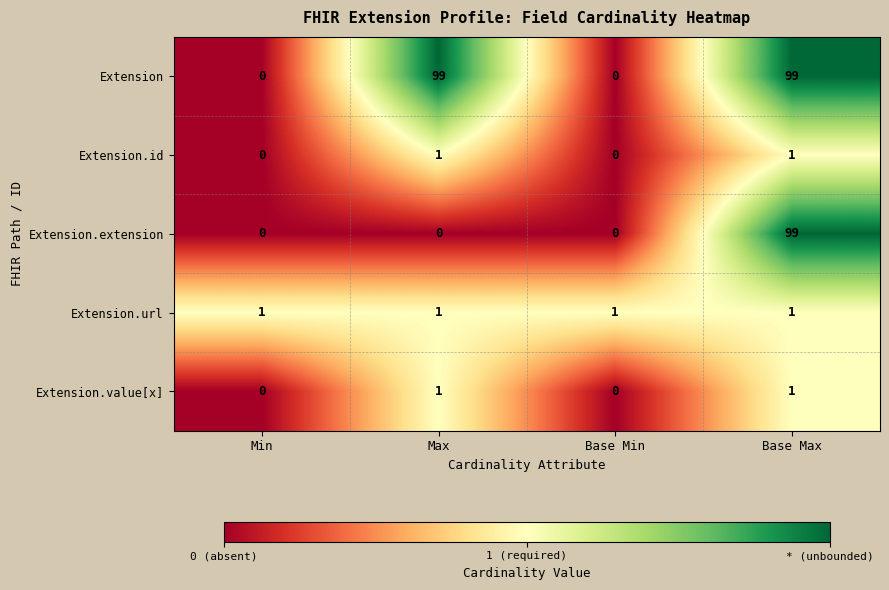

True or false: Extension.url has a value of 1 at Base Max.

True